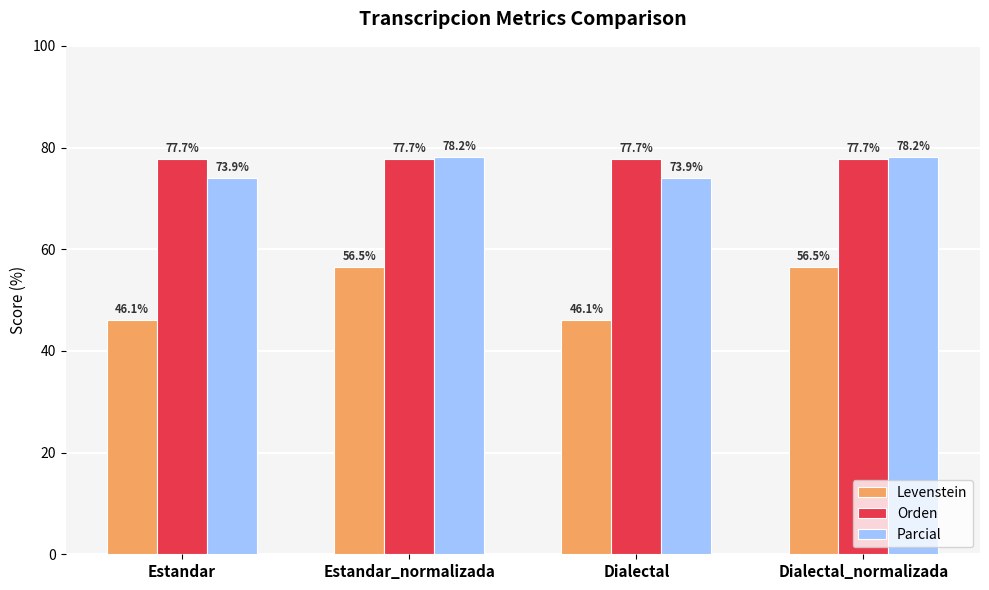

Which series has the widest spread of values?

Levenstein